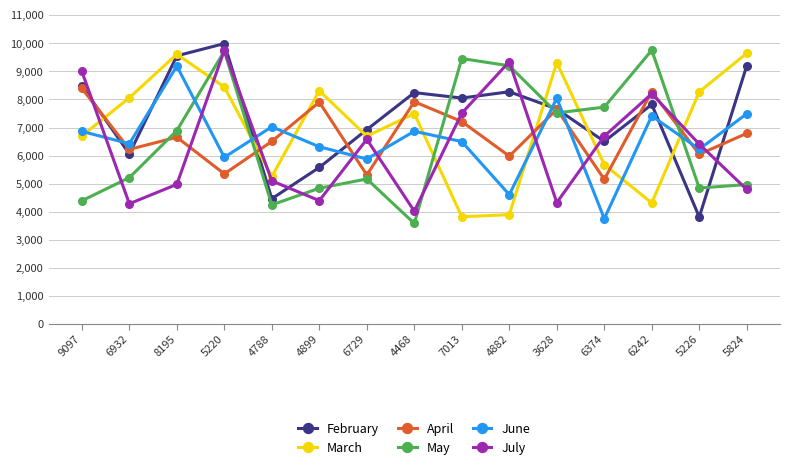

After their last crossing, which series has the higher values: July or May?

May